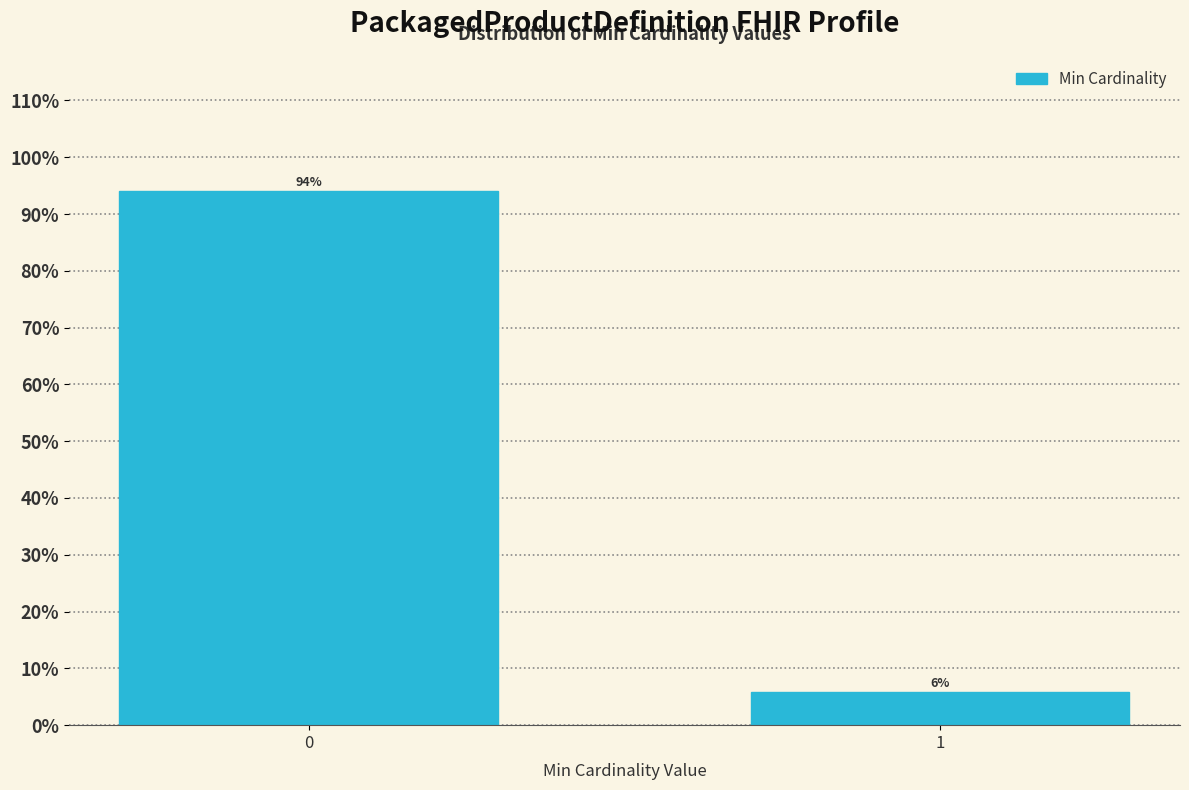

True or false: the data shows 51.3 at 0.

False